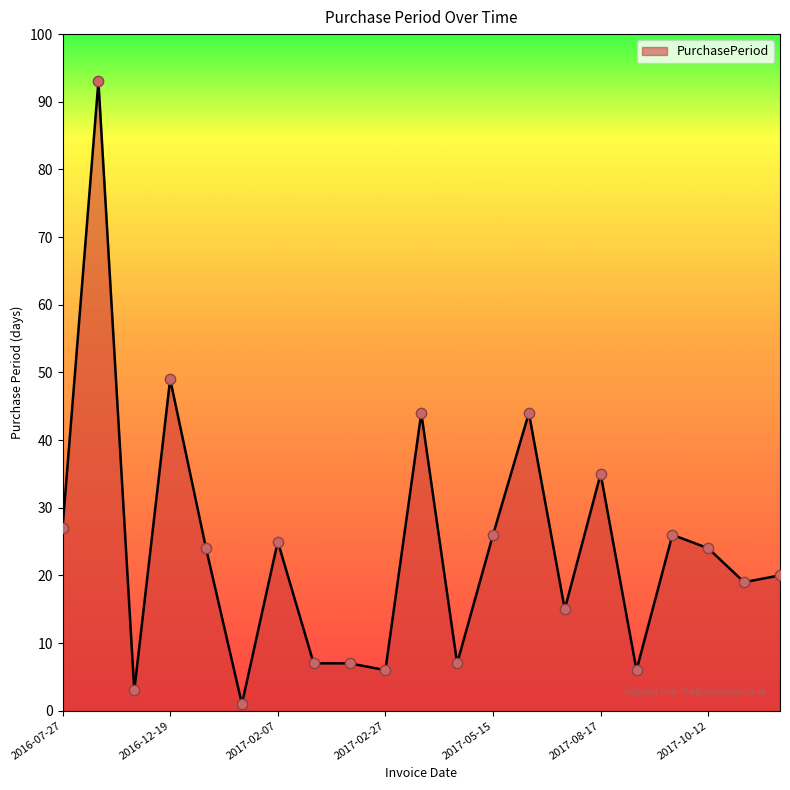

What is the maximum value shown in the chart?

93